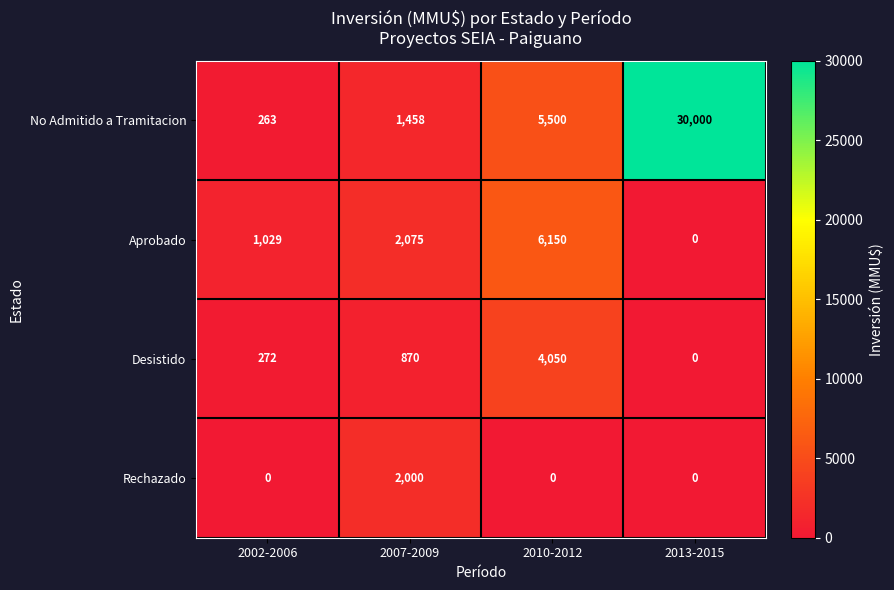

What is the sum of all Rechazado values?

2000